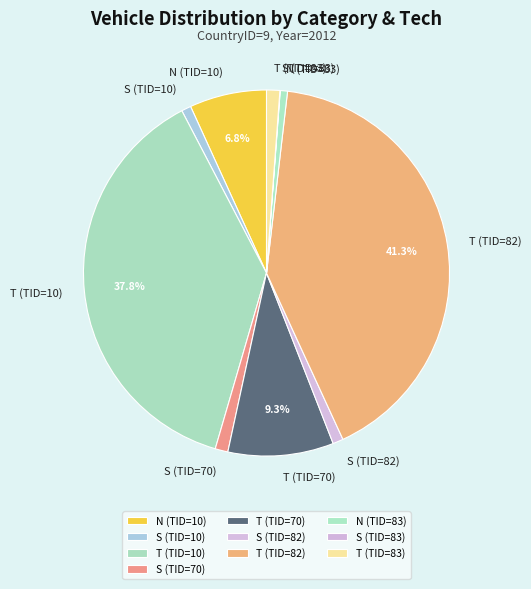

Is there a majority slice in this chart?

No